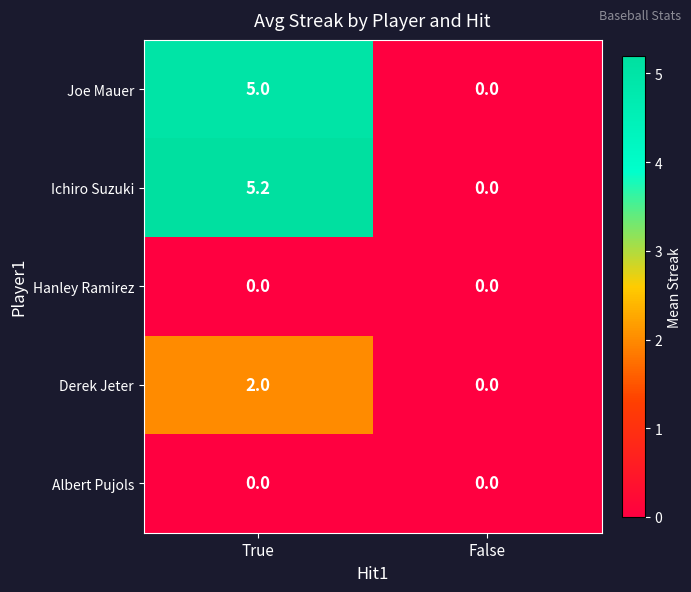

What is the spread (max minus min) of values at True?

5.2